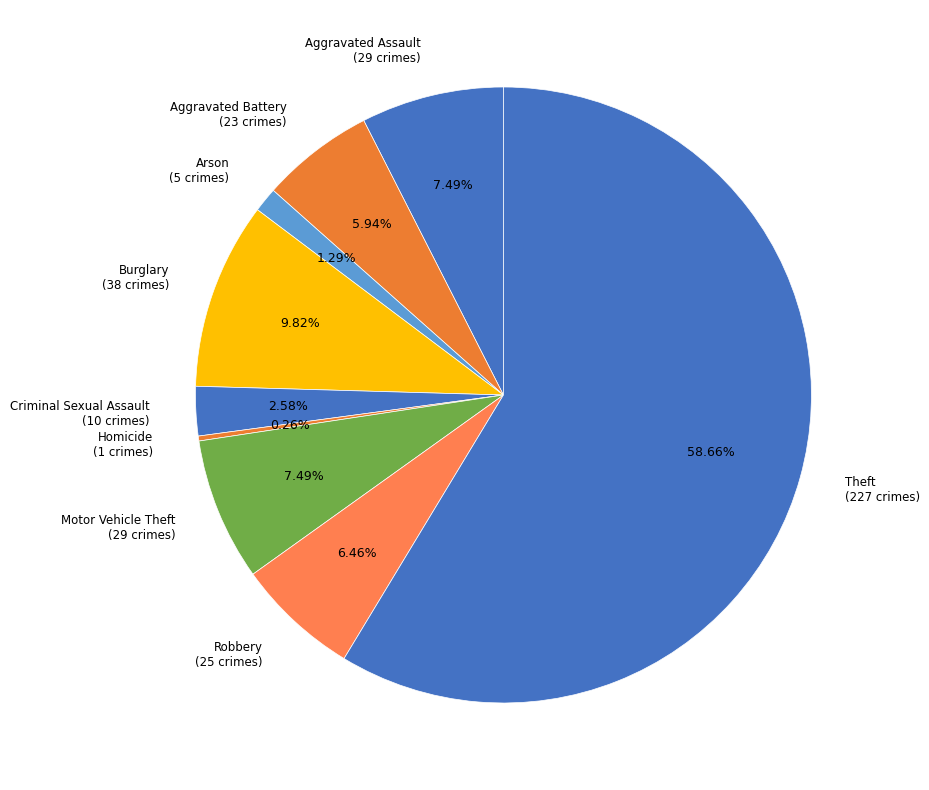

Which slice is the smallest?

Homicide